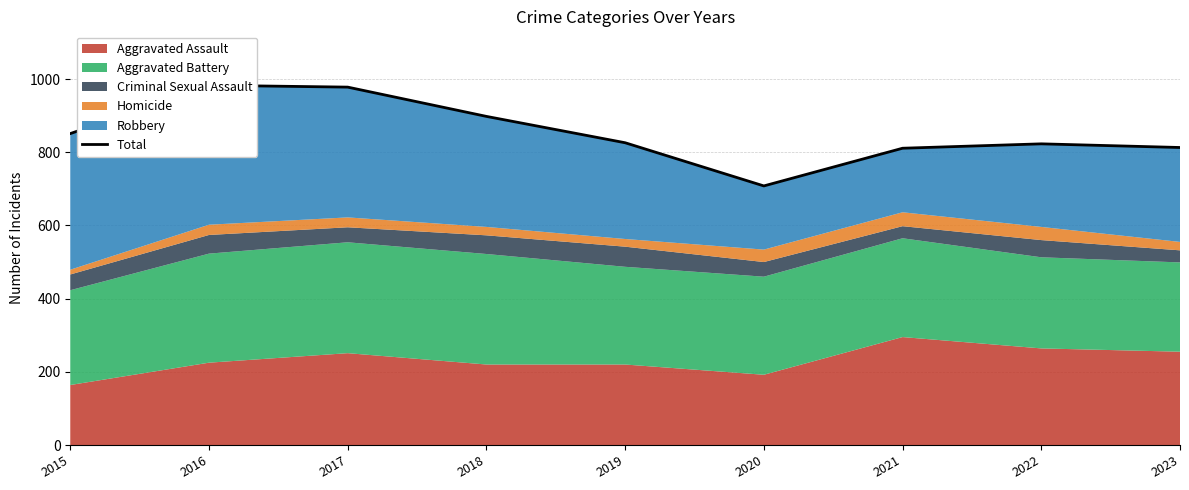

What is the difference between the maximum and minimum values?

275